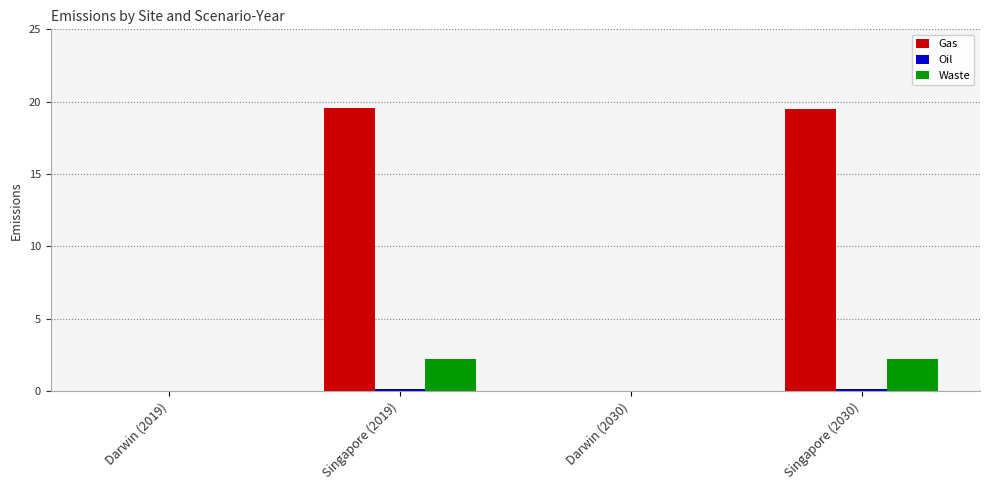

Which series changed the most between Darwin (2030) and Singapore (2030)?

Gas